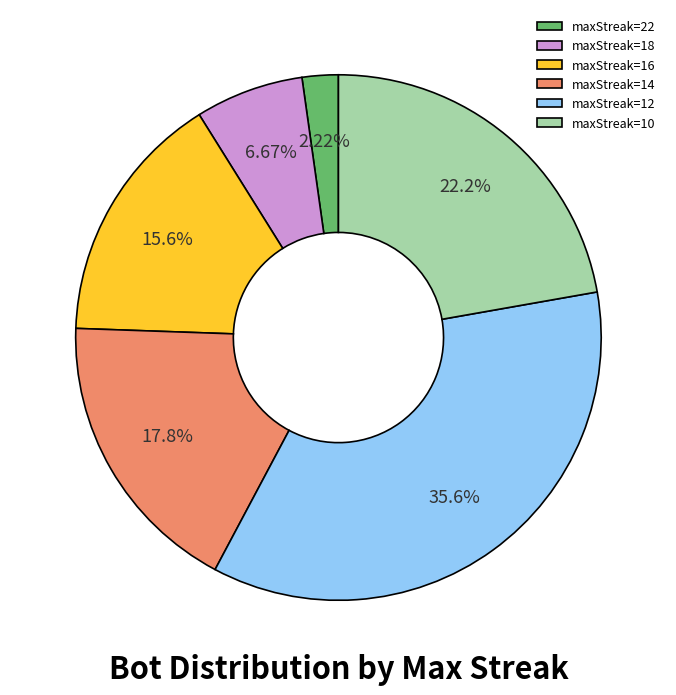

Combined, do maxStreak=18 and maxStreak=10 account for over 50%?

No